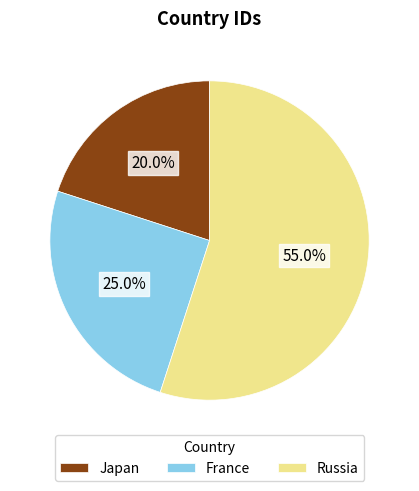

To the nearest percent, what is the combined percentage of Russia and France?

80%